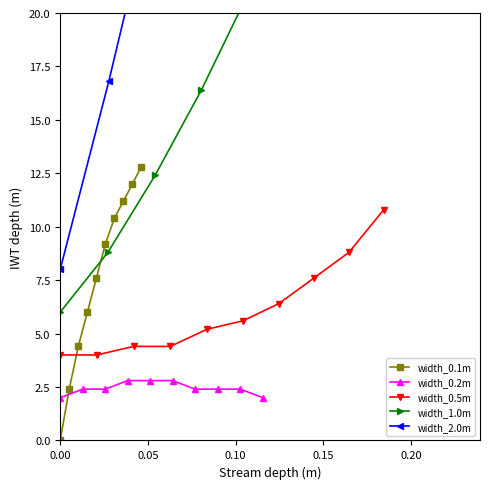

What is the difference between the maximum and minimum values in the width_0.5m series?

6.8